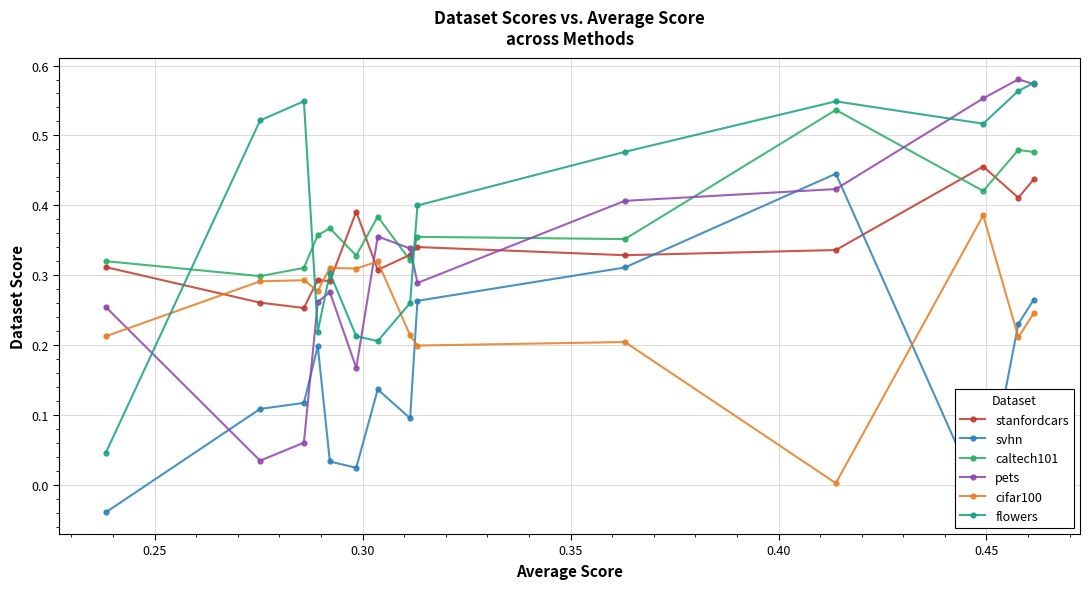

After their last crossing, which series has the higher values: cifar100 or pets?

pets